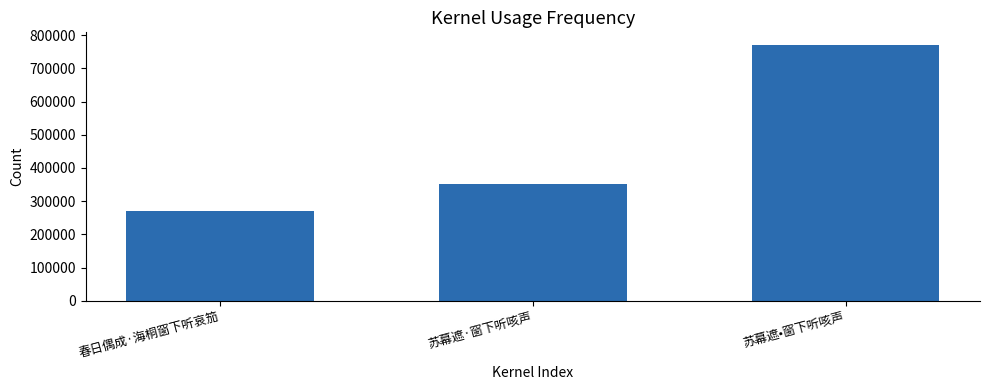

Reading right to left, list all the values displayed in this chart.

770021	350867	269160